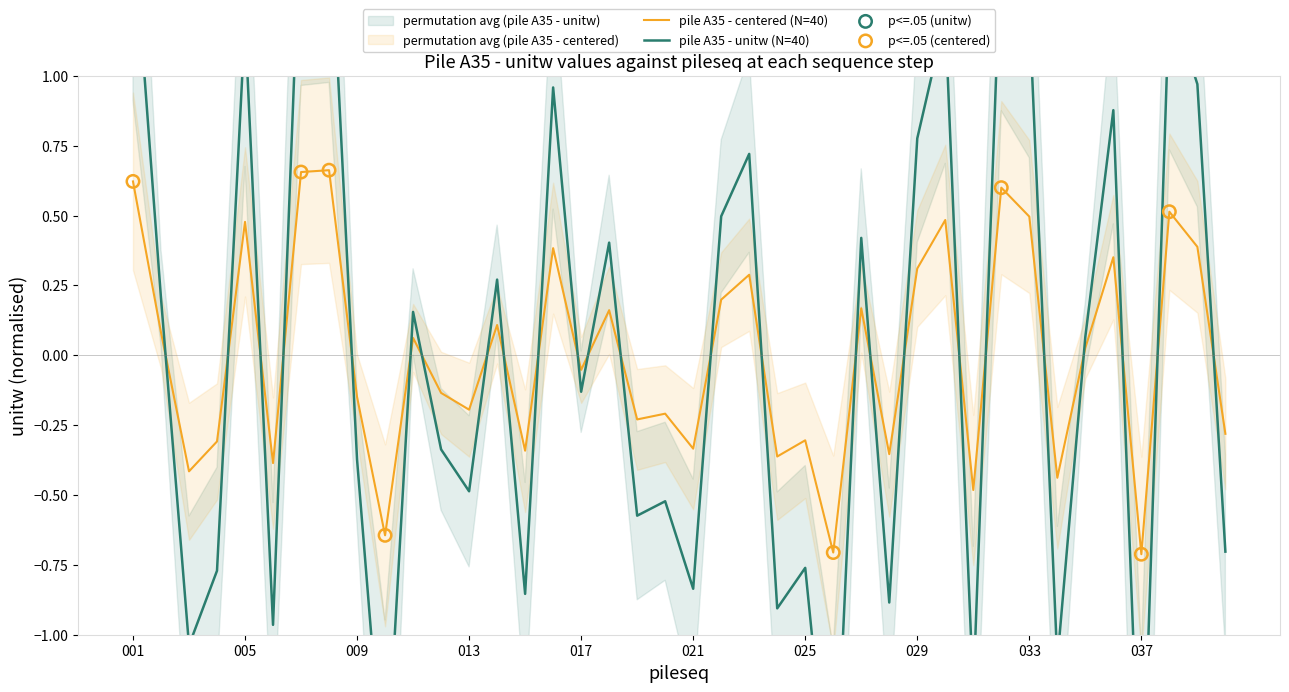

What are all the series names shown in the legend?

pile A35 - unitw, pile A35 - centered